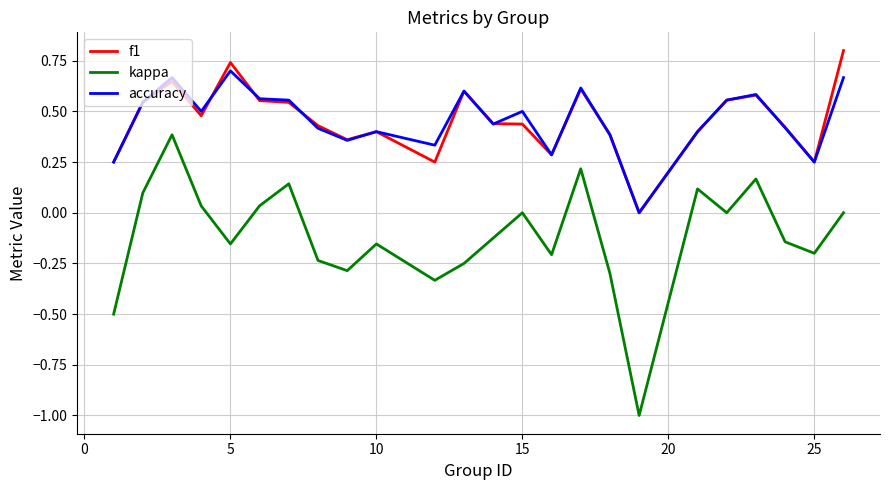

Which series has the largest range (max minus min)?

kappa